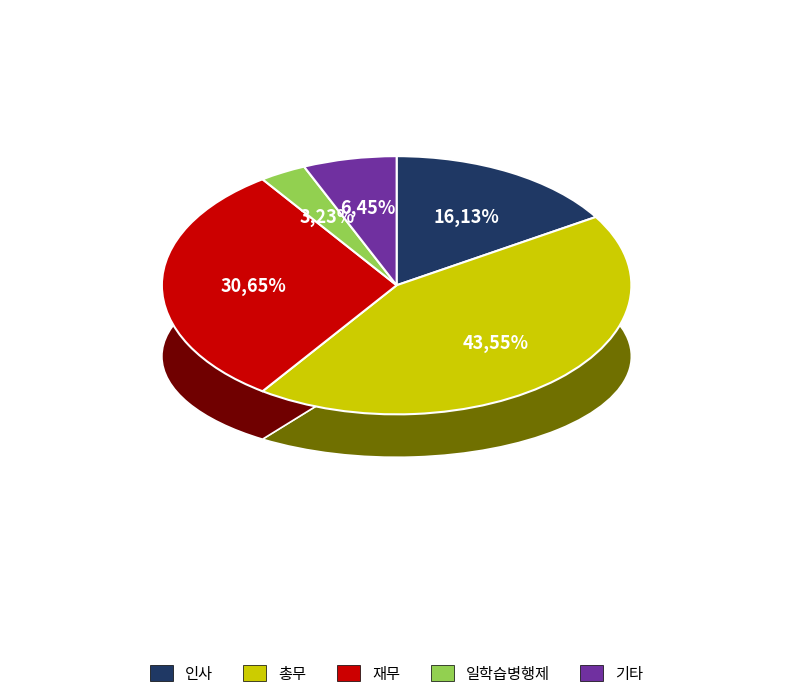

Rank the categories by value from lowest to highest.

일학습병행제, 기타, 인사, 재무, 총무